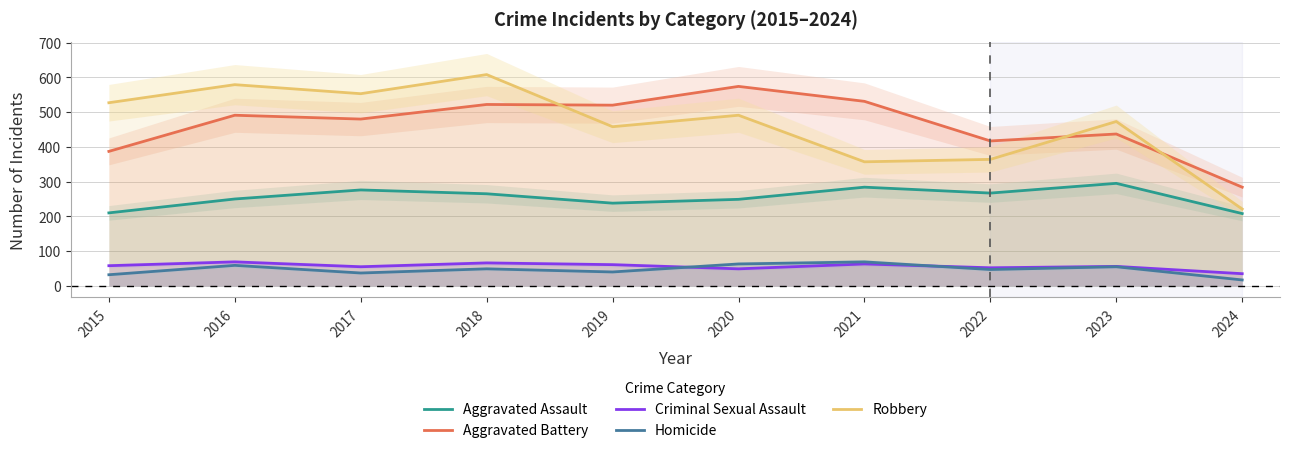

Which series has the largest total across all categories?

Aggravated Battery